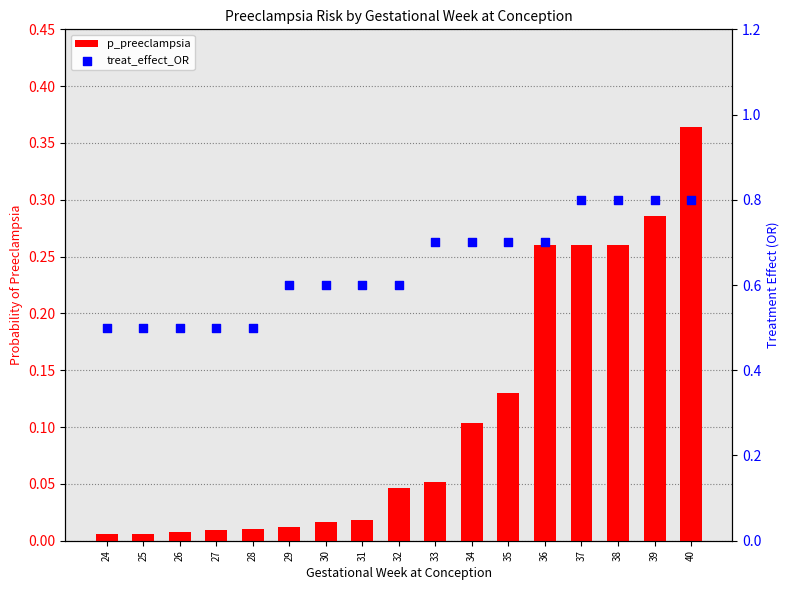

At how many categories does at least one series exceed 0?

17